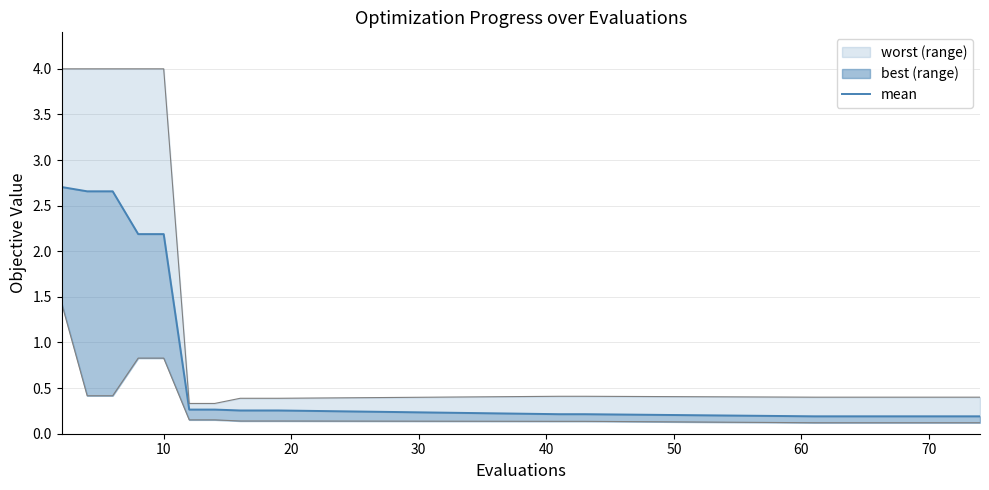

What is the smallest value displayed?

0.2